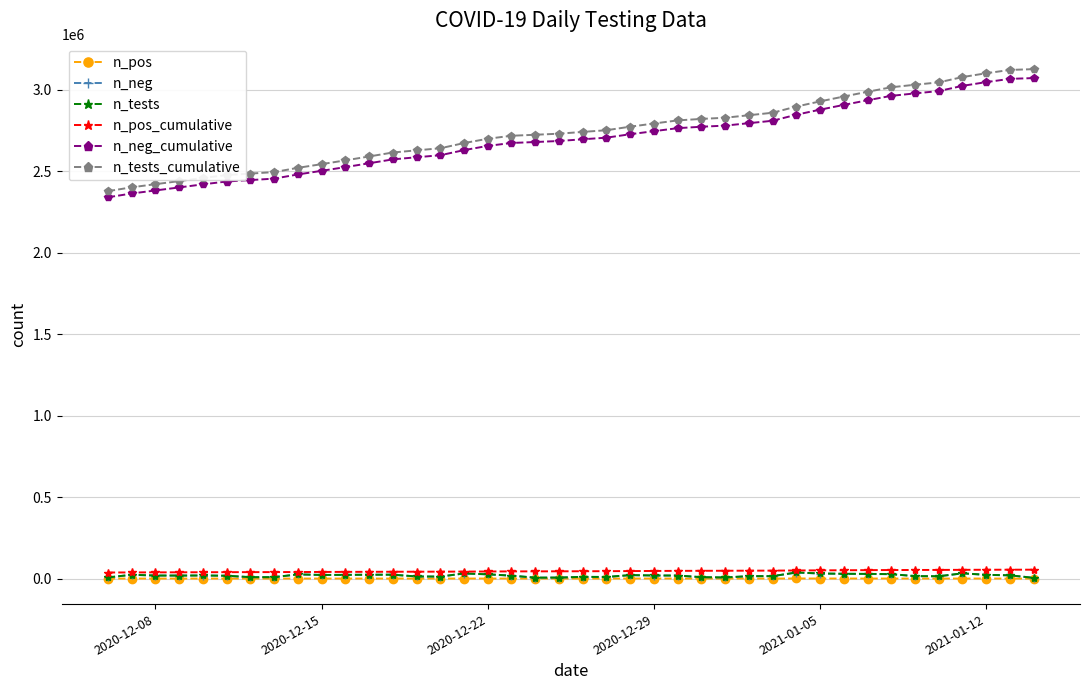

Count the number of categories in the chart.

40